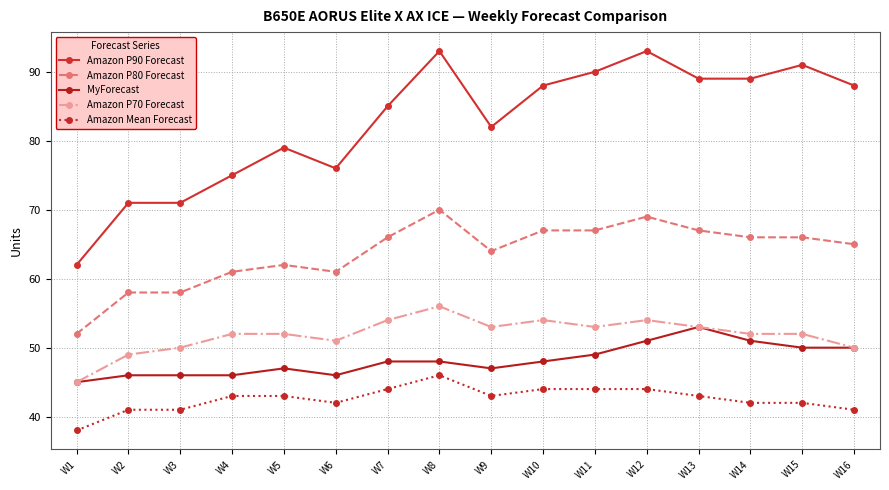

True or false: Amazon Mean Forecast and Amazon P80 Forecast cross at least once.

False